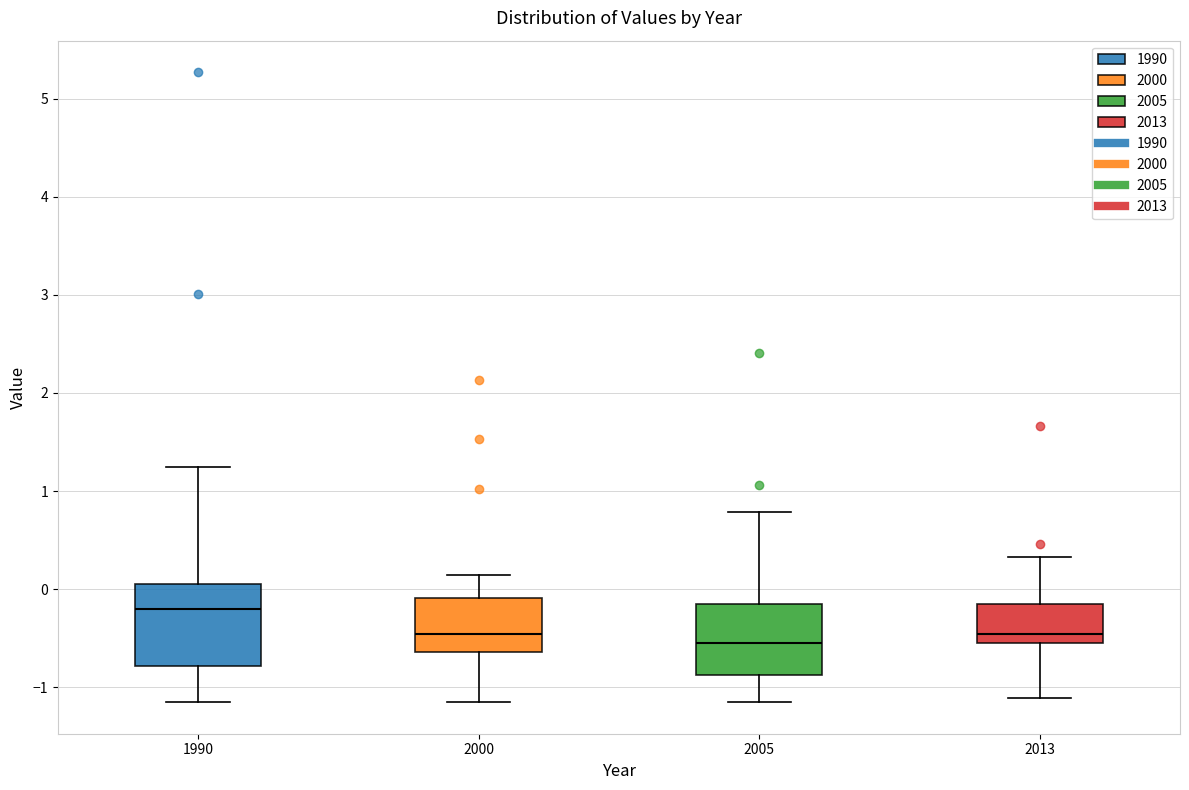

Where does the median line of the box at x = 2000 sit on the y-axis? The values are not printed on the chart, so give them approximately, as read against the axis.

-0.5